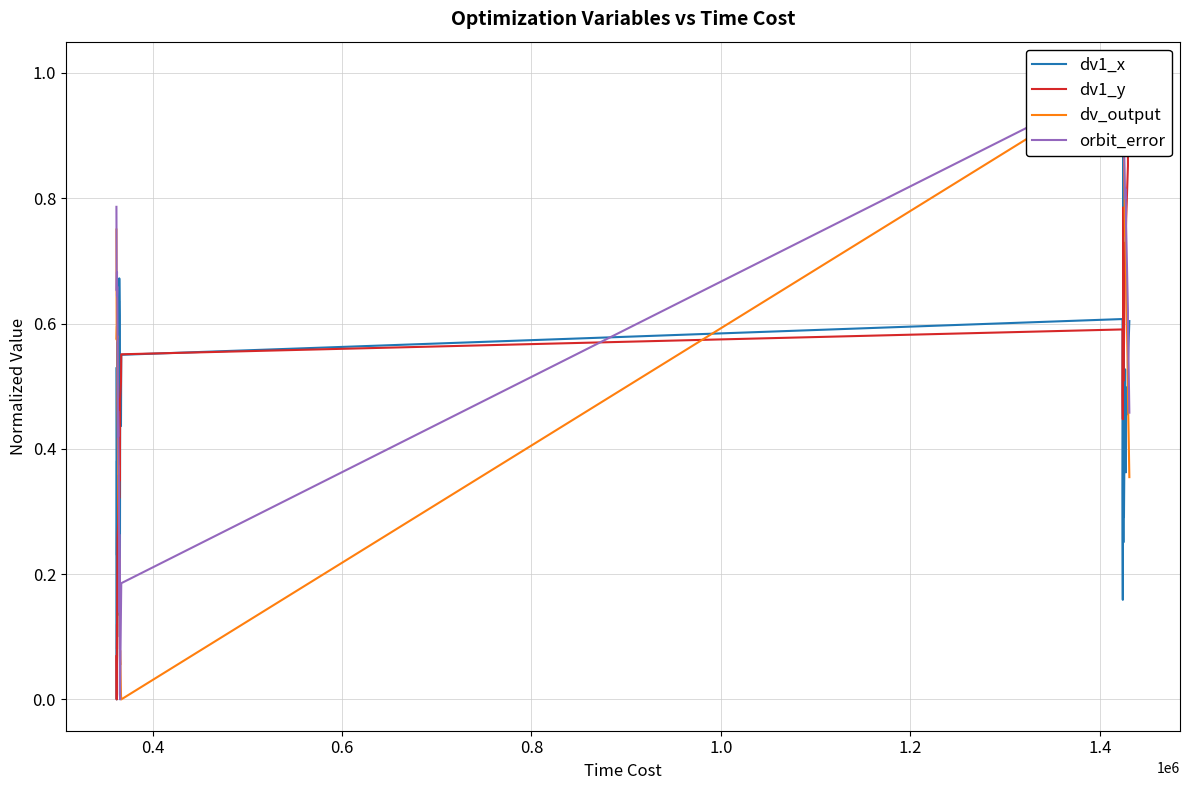

Rank the series by their average value, from lowest to highest.

dv1_x, dv1_y, dv_output, orbit_error